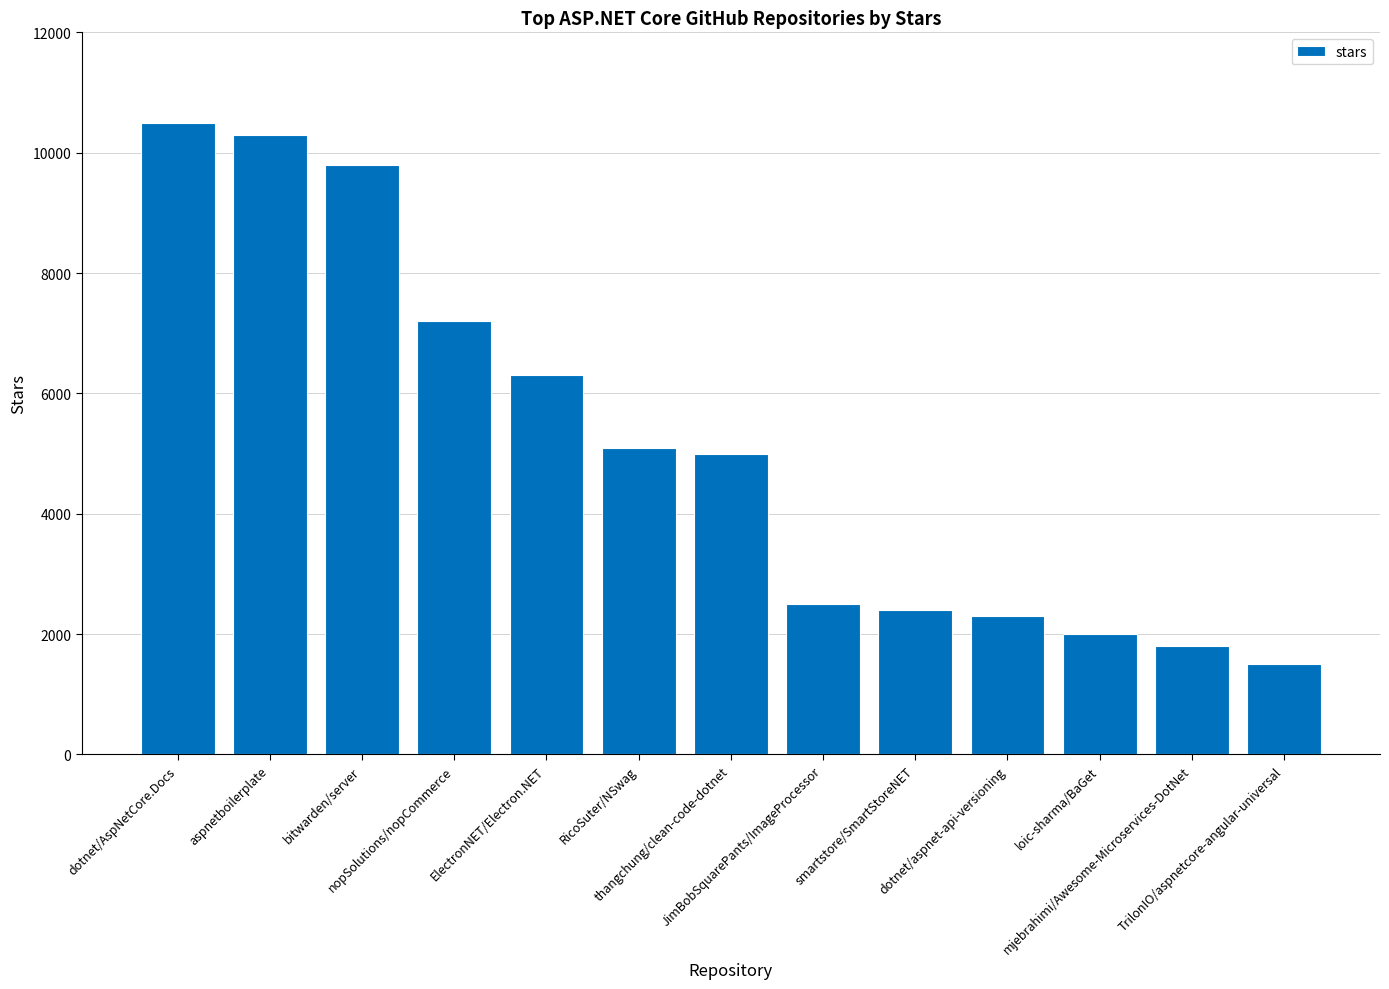

Reading left to right, what are all the values shown in this chart?

dotnet/AspNetCore.Docs=10500	aspnetboilerplate=10300	bitwarden/server=9800	nopSolutions/nopCommerce=7200	ElectronNET/Electron.NET=6300	RicoSuter/NSwag=5100	thangchung/clean-code-dotnet=5000	JimBobSquarePants/ImageProcessor=2500	smartstore/SmartStoreNET=2400	dotnet/aspnet-api-versioning=2300	loic-sharma/BaGet=2000	mjebrahimi/Awesome-Microservices-DotNet=1800	TrilonIO/aspnetcore-angular-universal=1500